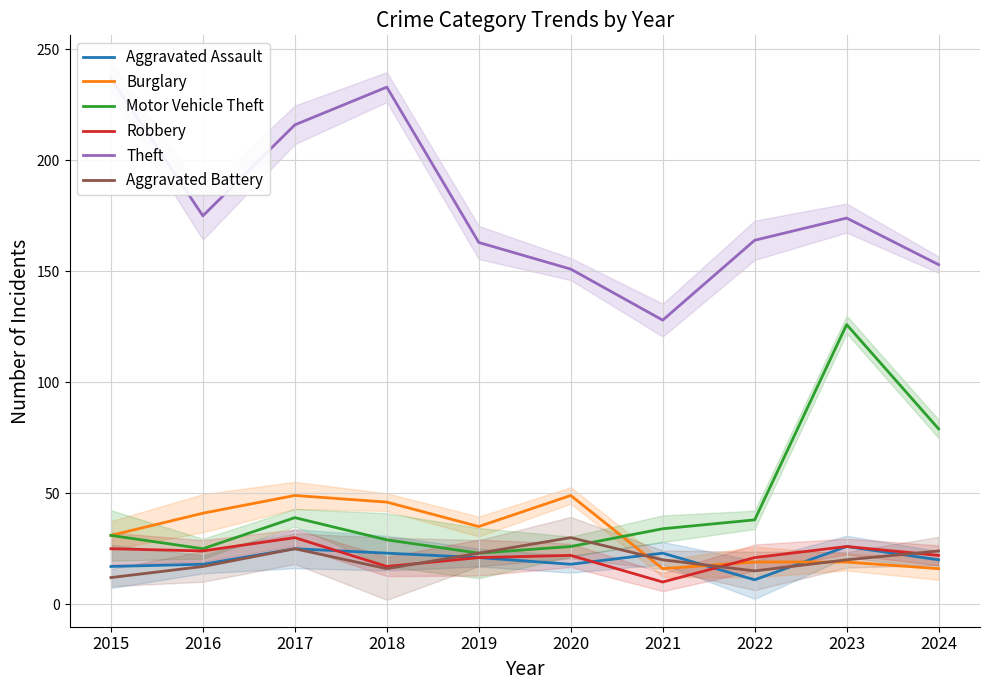

What are all the series names shown in the legend?

Aggravated Assault, Burglary, Motor Vehicle Theft, Robbery, Theft, Aggravated Battery